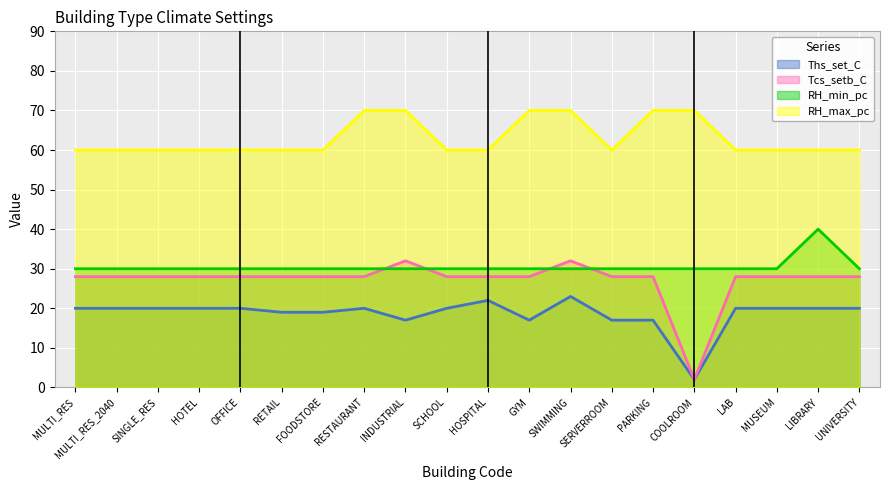

Rank the categories by Ths_set_C value from highest to lowest.

SWIMMING, HOSPITAL, MULTI_RES, MULTI_RES_2040, SINGLE_RES, HOTEL, OFFICE, RESTAURANT, SCHOOL, LAB, MUSEUM, LIBRARY, UNIVERSITY, RETAIL, FOODSTORE, INDUSTRIAL, GYM, SERVERROOM, PARKING, COOLROOM